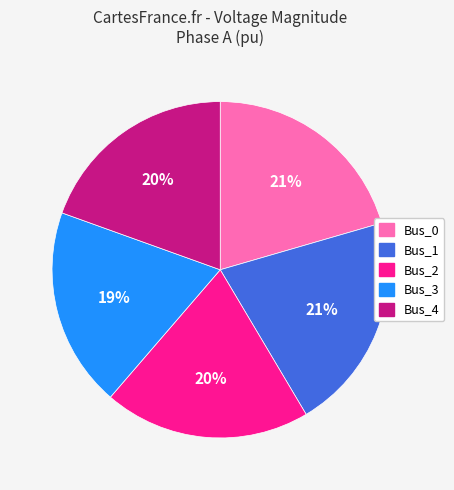

Does Bus_3 account for over 50% of the chart?

No